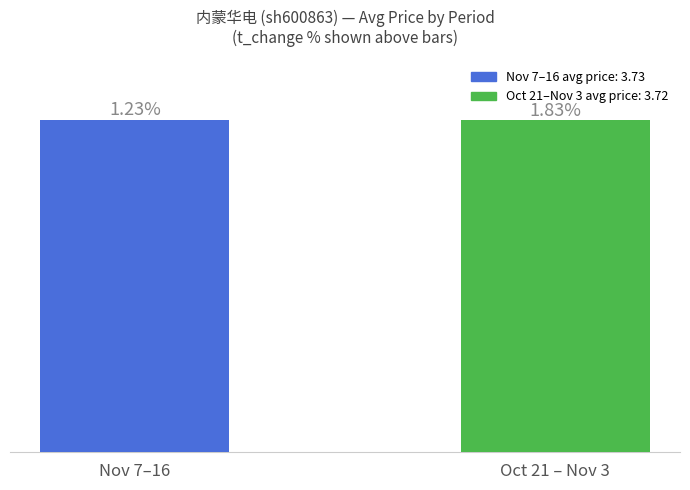

Are the bars horizontal?

No